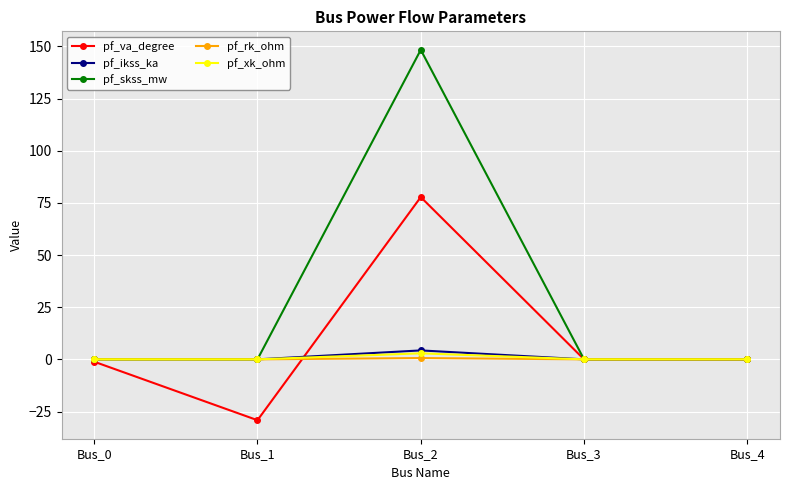

What is the total value across all series at Bus_1?

-29.2